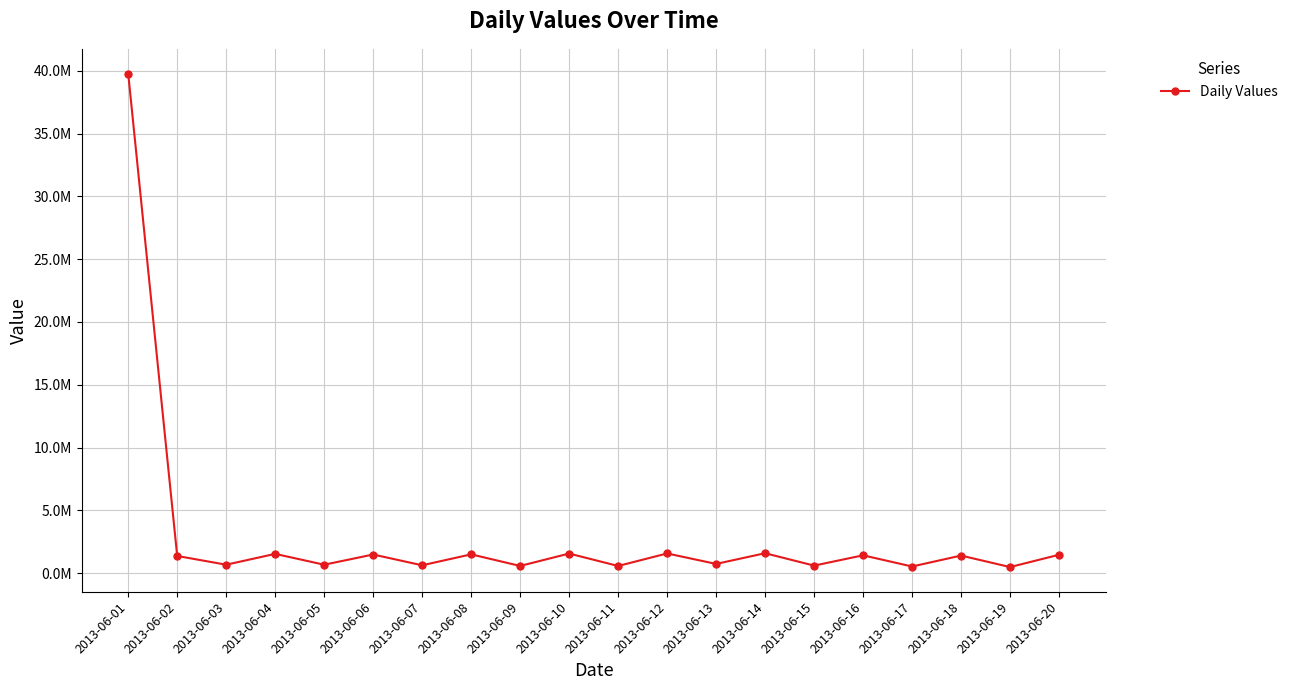

What is the smallest value displayed?

482299.7